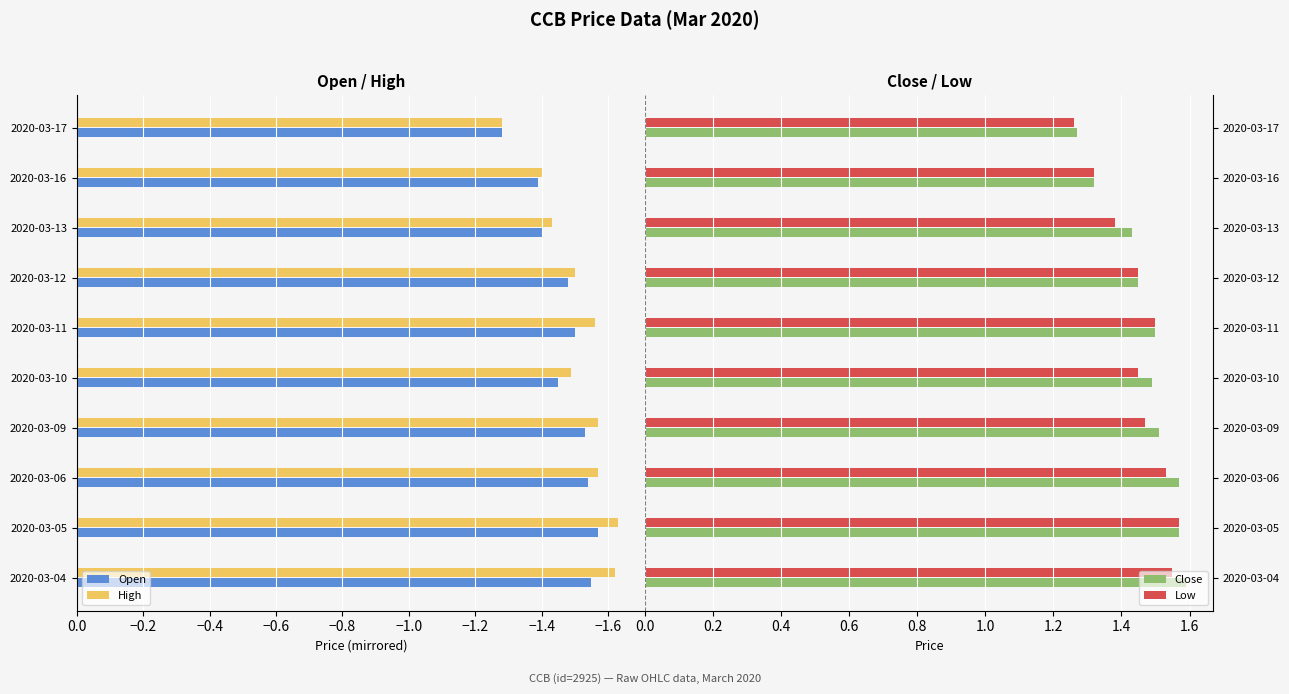

What is the sum of all Open values?

-14.7